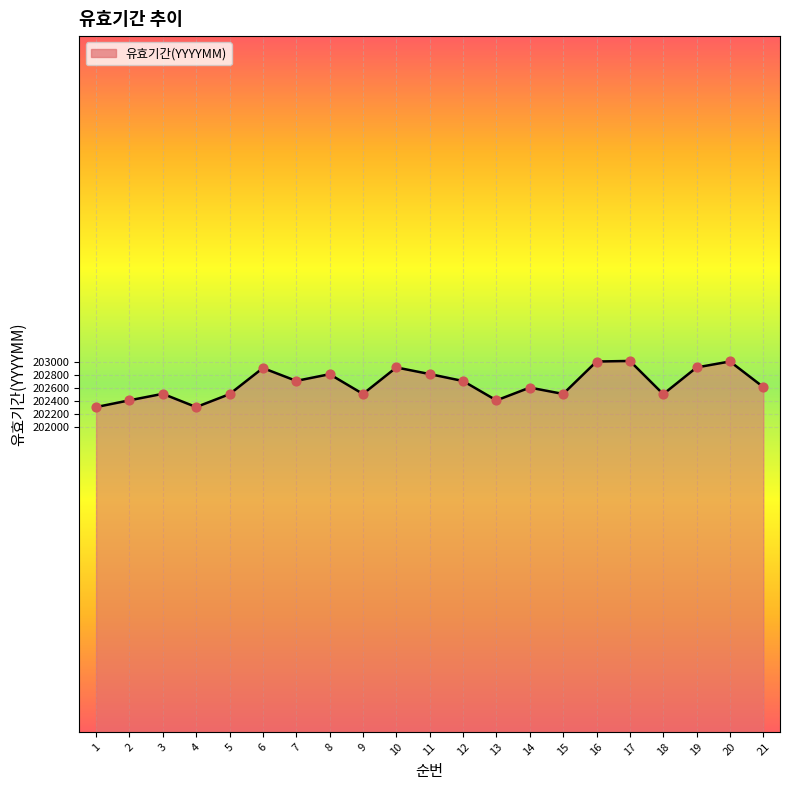

What is the change in value from 2 to 8?

+402